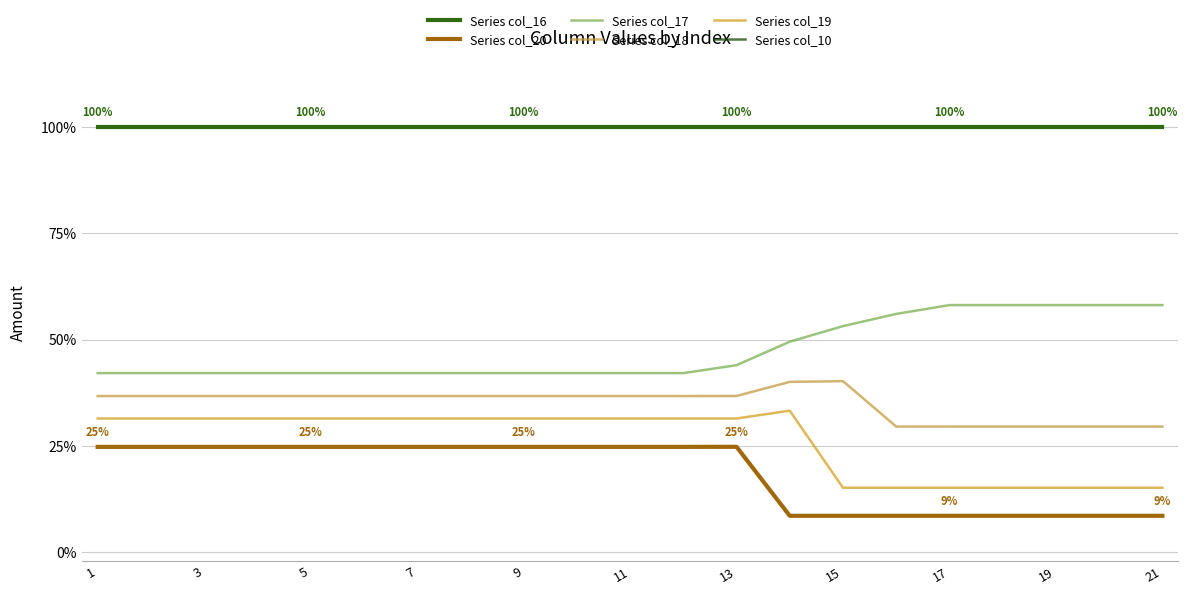

Is this an area chart (filled region under the line)?

No